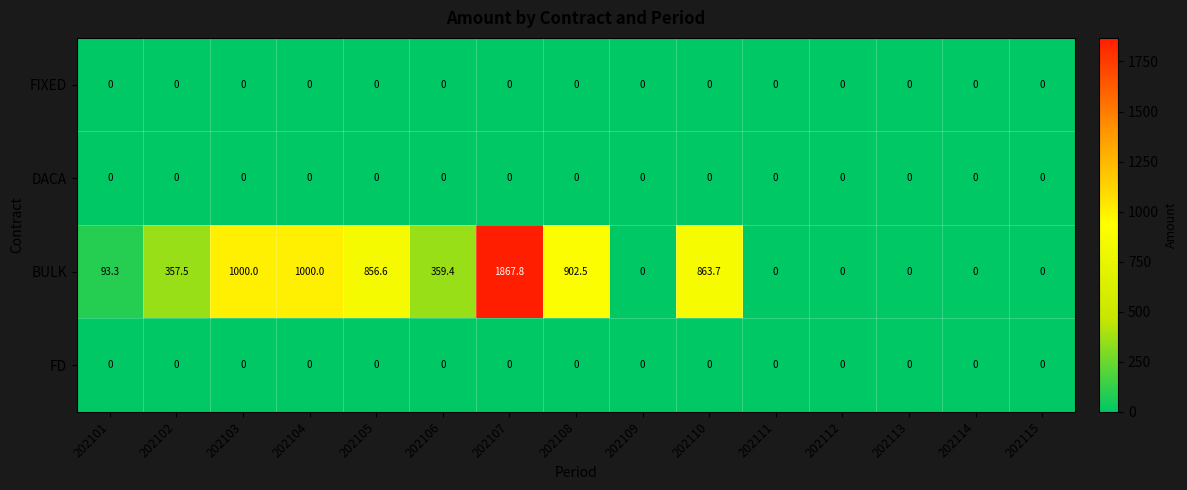

Count the number of data series in this chart.

4